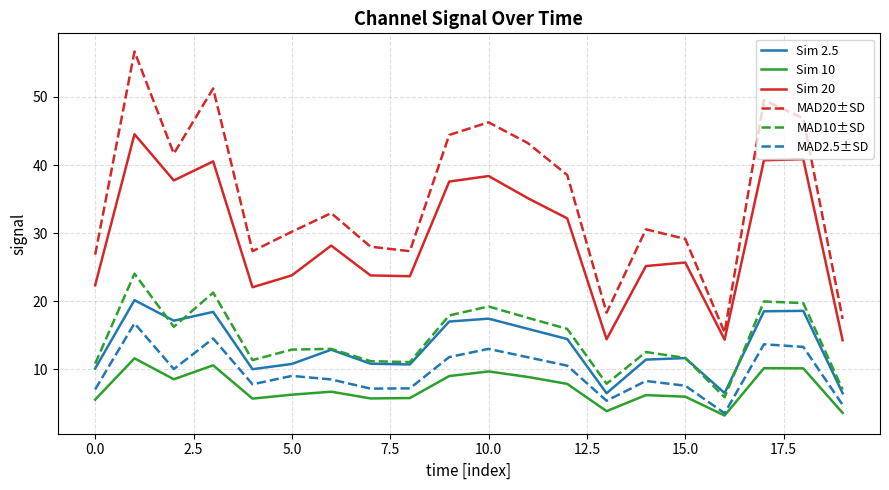

List the series in order of their peak value, lowest first.

Sim 10, MAD2.5±SD, Sim 2.5, MAD10±SD, Sim 20, MAD20±SD